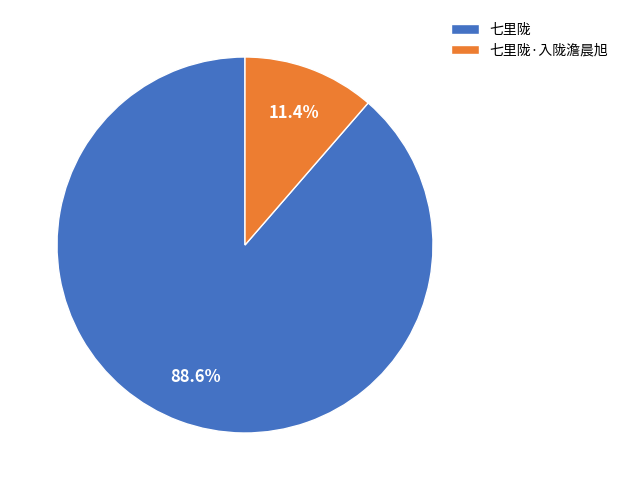

Which slice is the largest?

七里陇